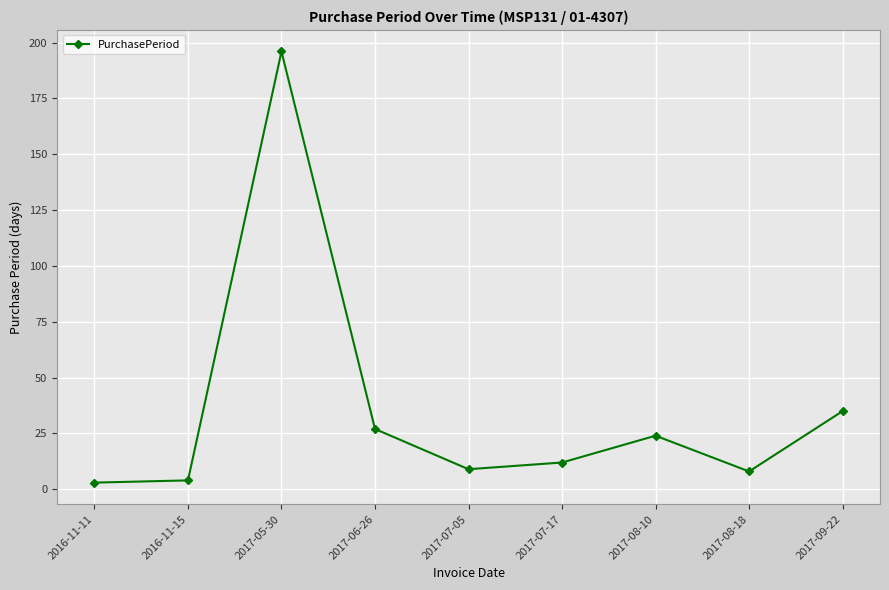

What is the sum of the values at 2017-08-18 and 2017-07-17?

20